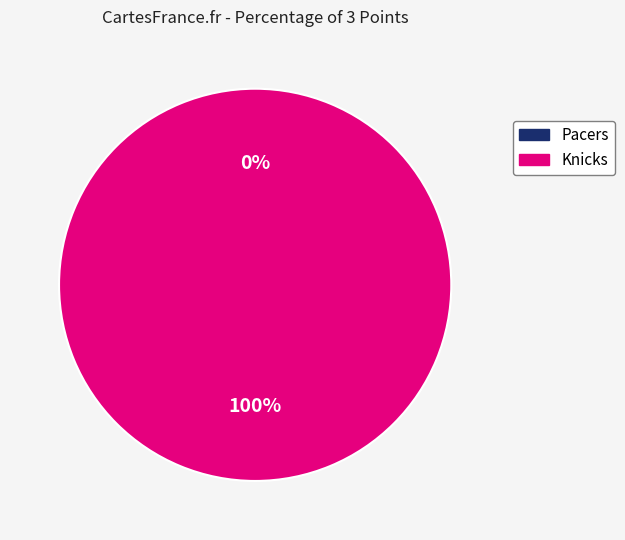

How many segments does this pie chart have?

2